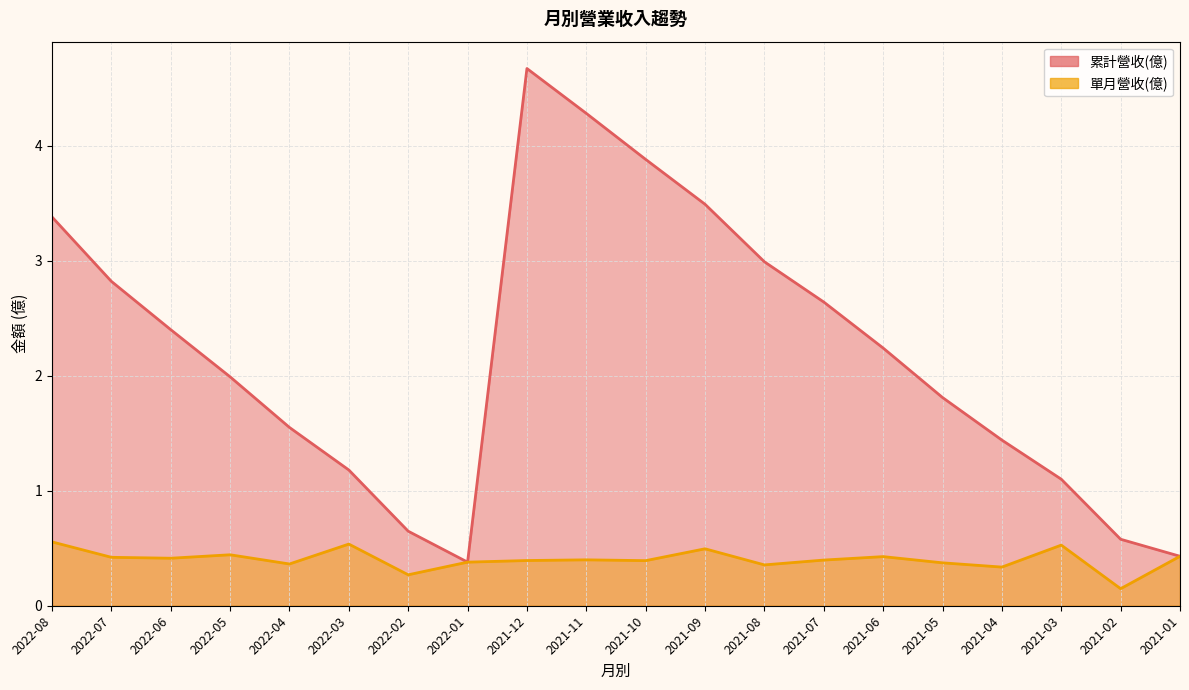

Between 2022-02 and 2021-07, which series saw the biggest shift?

累計營收(億)